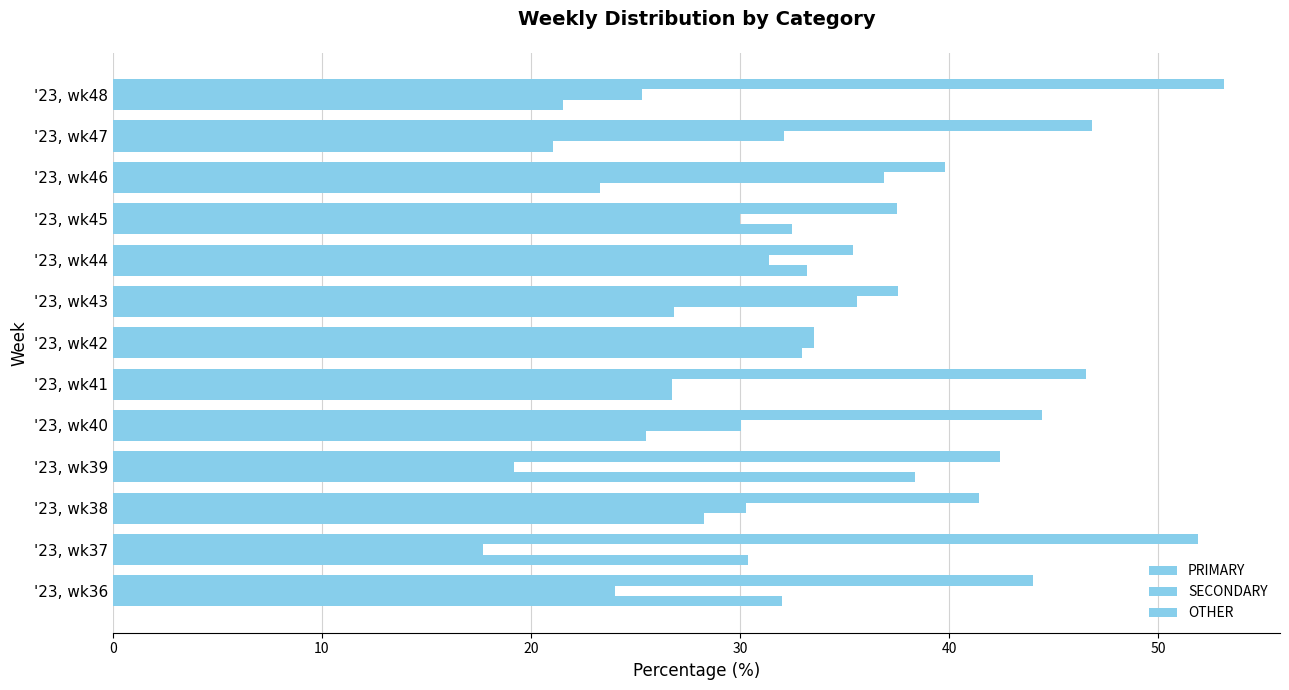

How many data points in PRIMARY are less than 42?

6